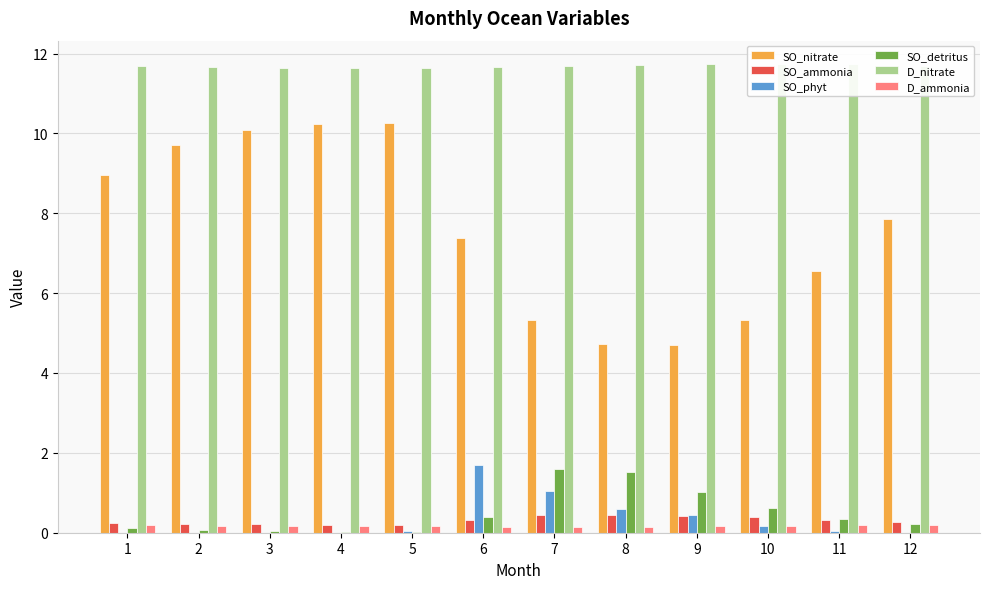

At which label is SO_phyt closest to 0?

3